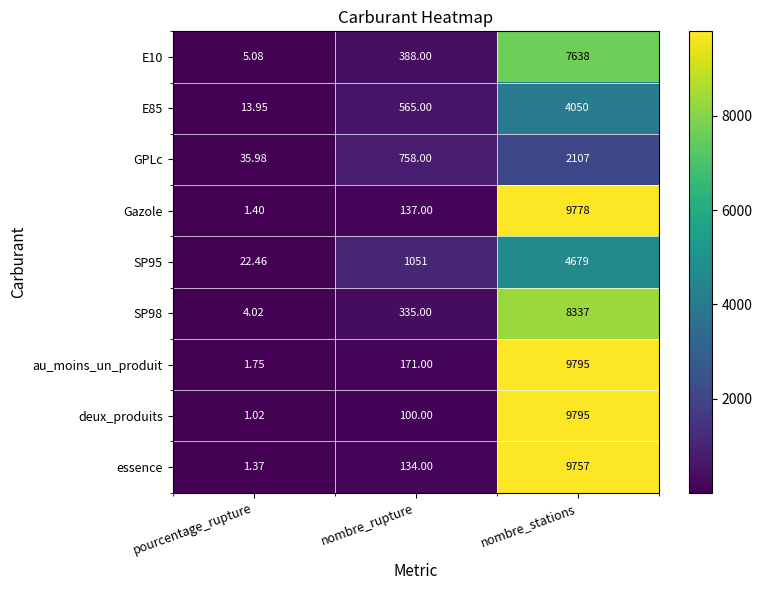

Where is GPLc nearest to the value 1071?

nombre_rupture